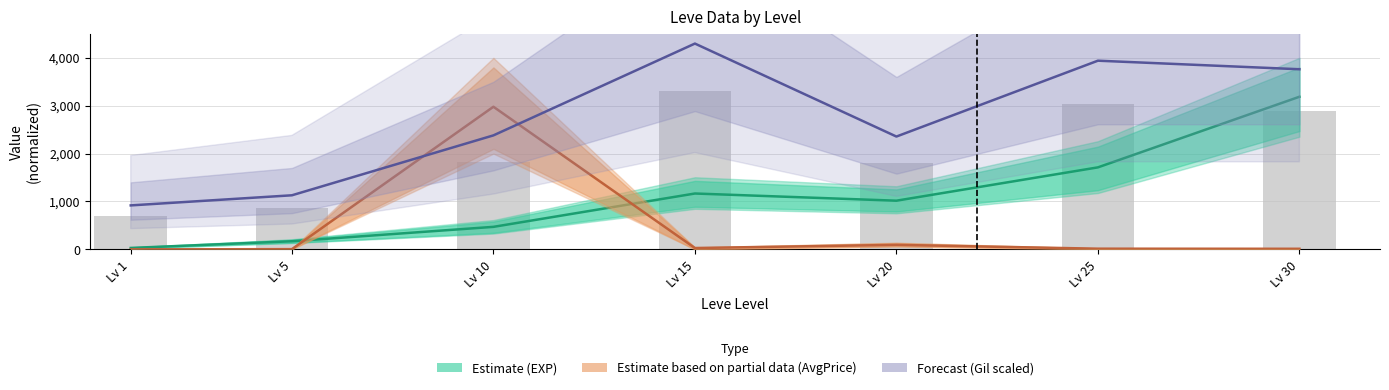

At how many categories does at least one series exceed 2792?

4